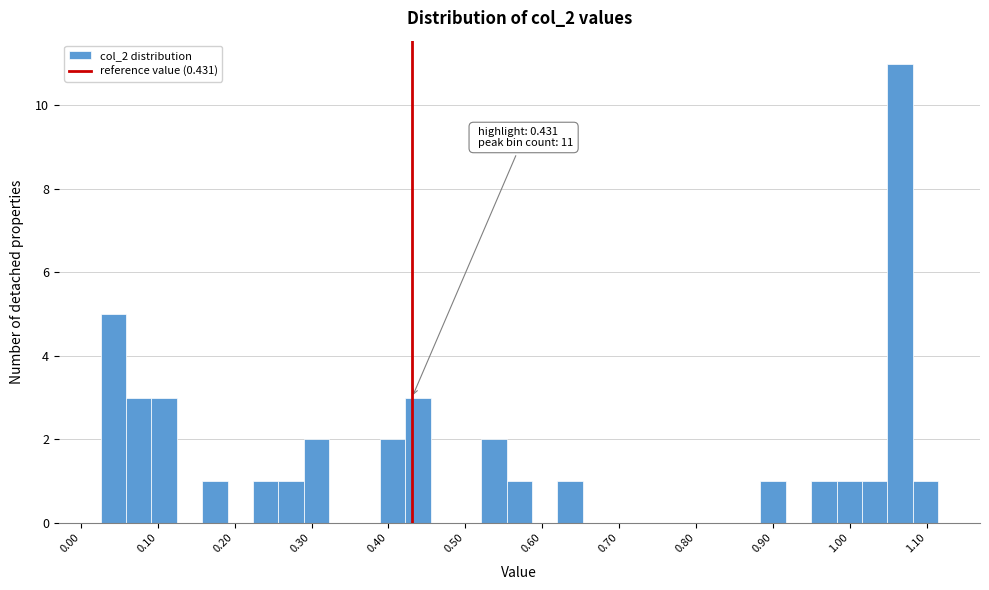

Read against the x-axis, roughly where is the centre of the tallest bar?

1.07